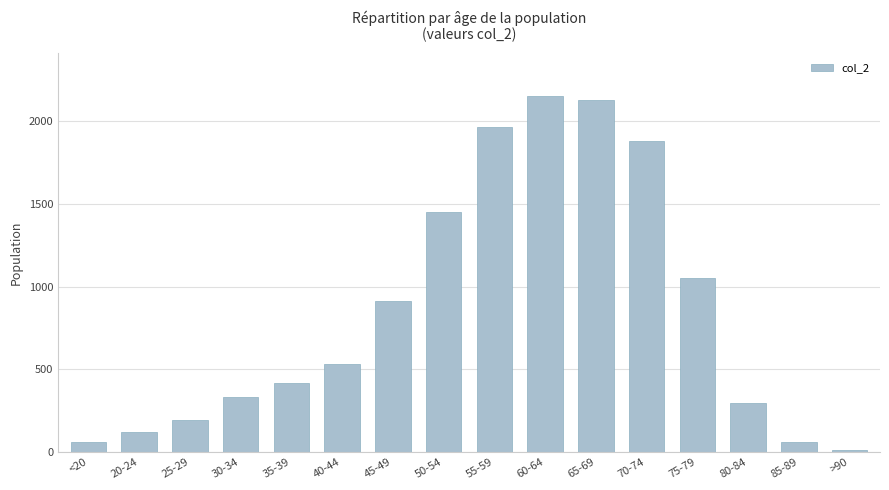

Count the number of data series in this chart.

1